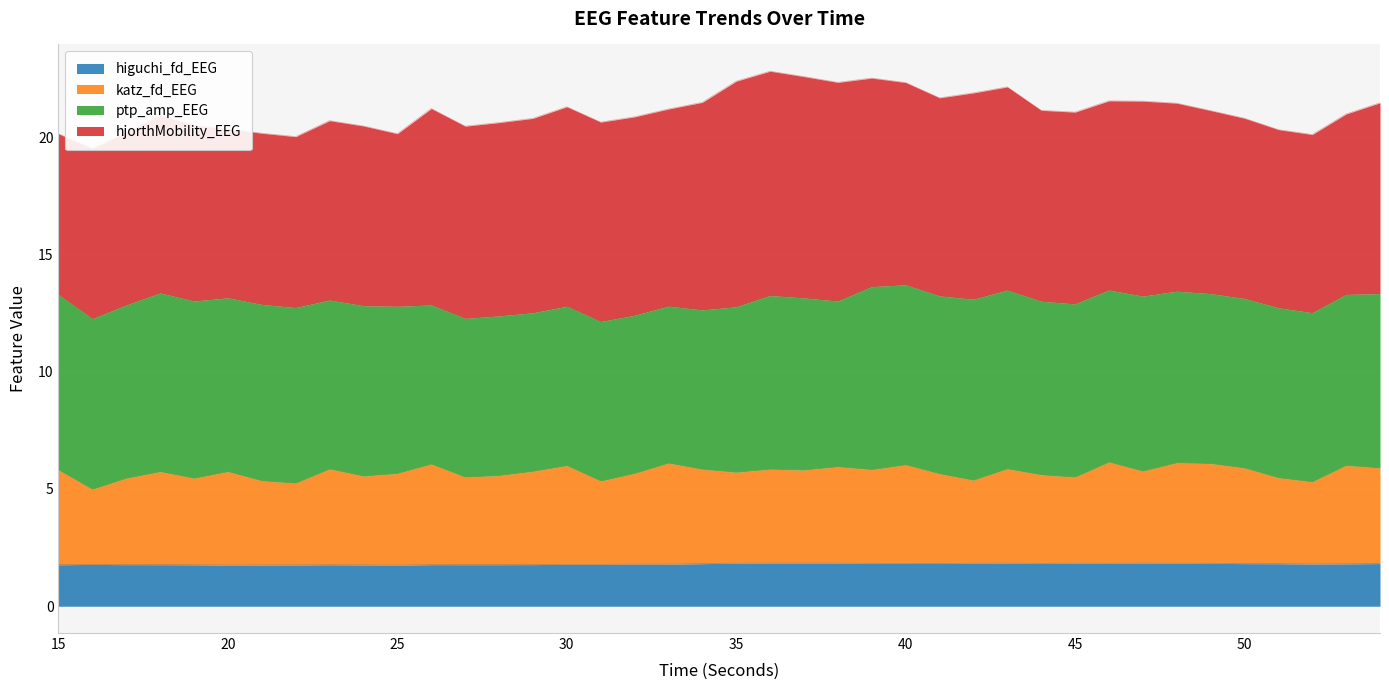

Which label corresponds to the smallest value in the chart?

25